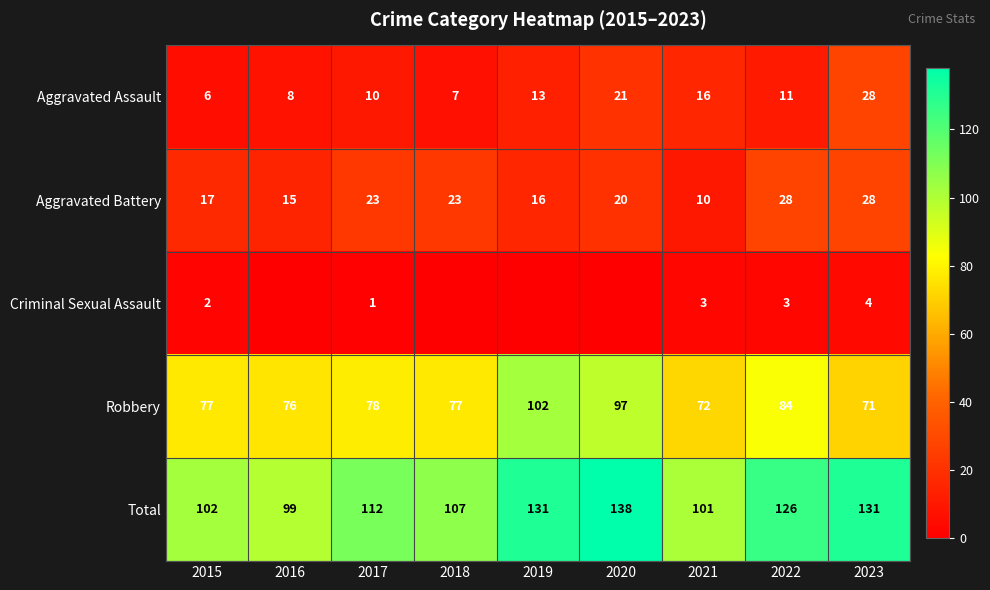

How many categories are shown in the chart?

9